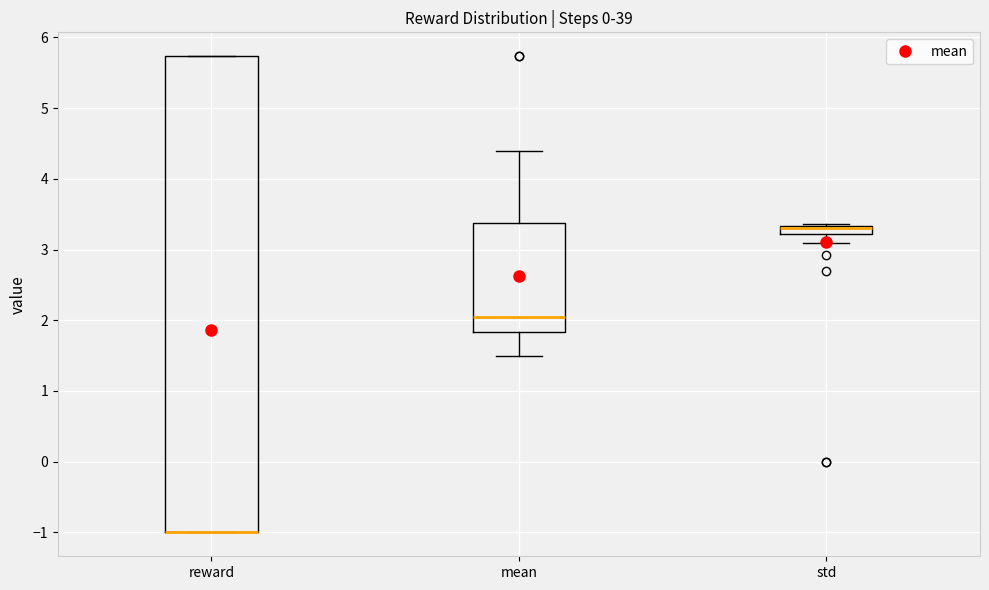

Where is the upper edge of the box for reward on the y-axis? The values are not printed on the chart, so give them approximately, as read against the axis.

5.7